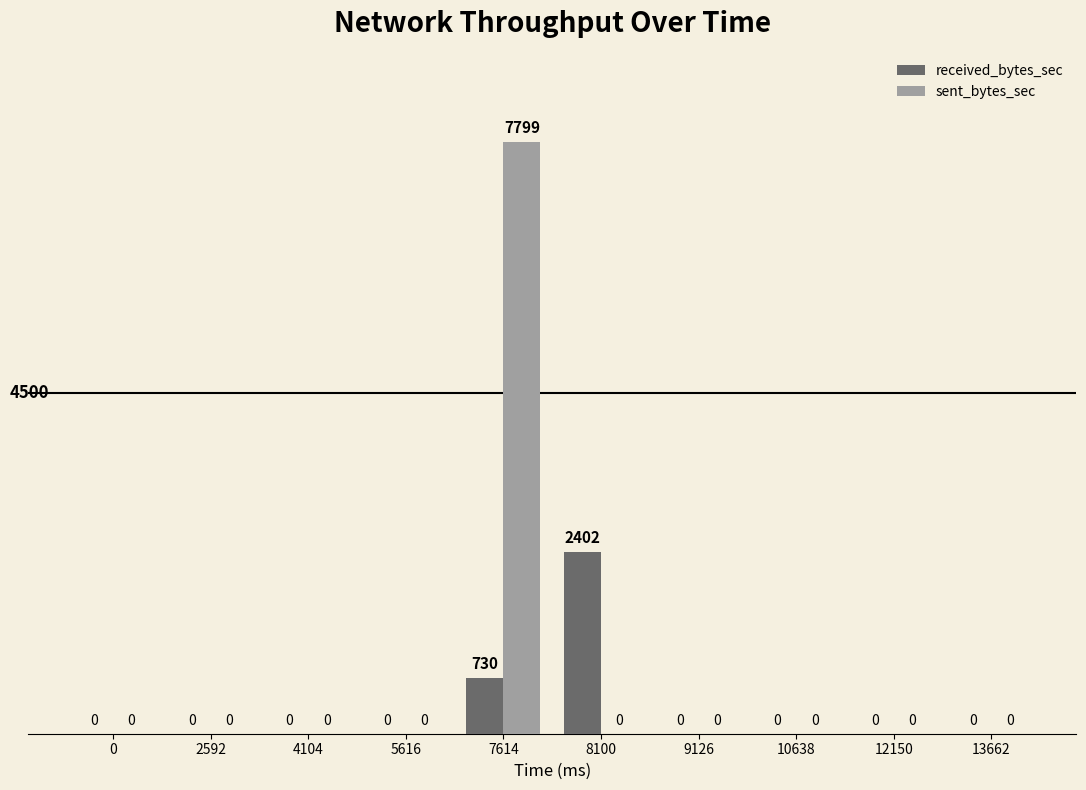

Which series has the largest total across all categories?

sent_bytes_sec